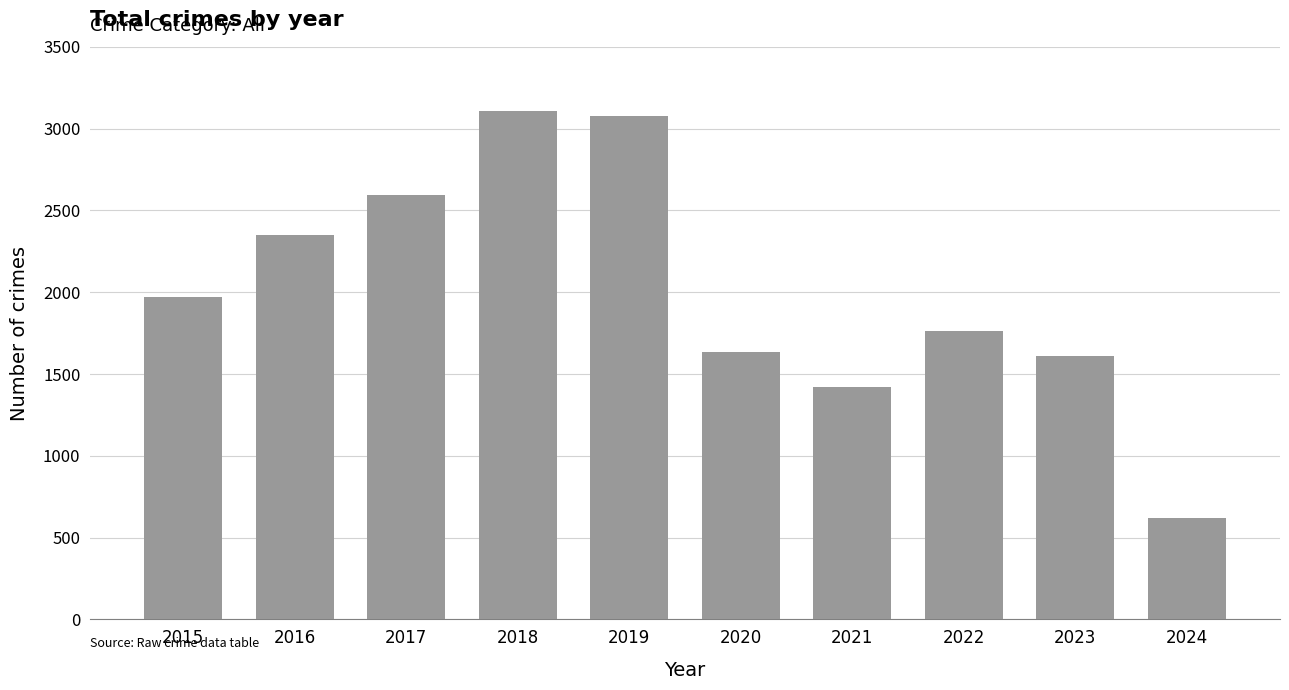

Reading right to left, extract all data points from this chart.

2024=621	2023=1610	2022=1760	2021=1422	2020=1634	2019=3080	2018=3105	2017=2592	2016=2352	2015=1968